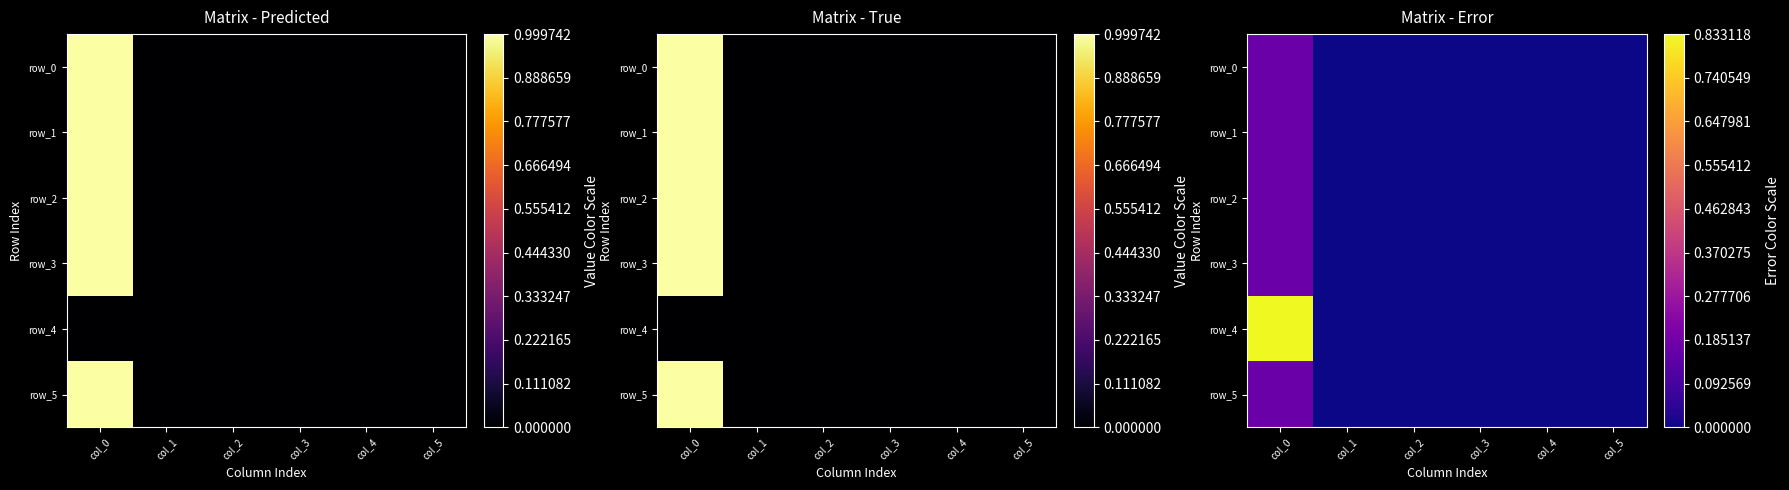

Which label corresponds to the smallest value in the chart?

col_4